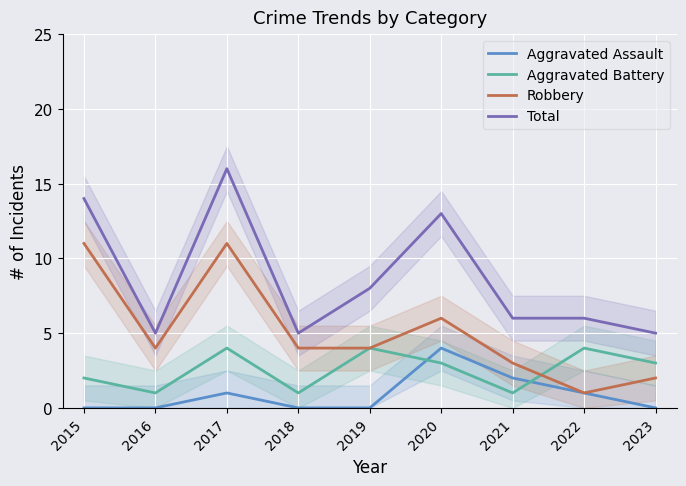

Where is the first local minimum for Total?

2016